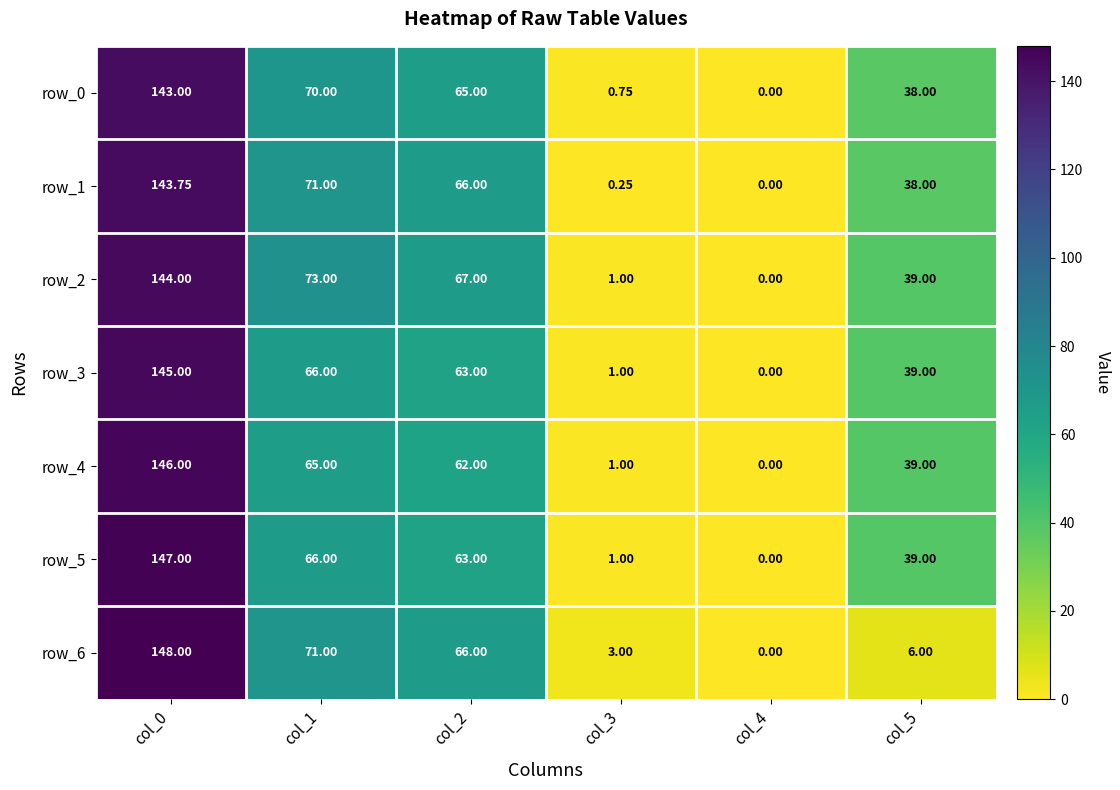

What is the difference between the row_2 values at col_1 and col_3?

72.0